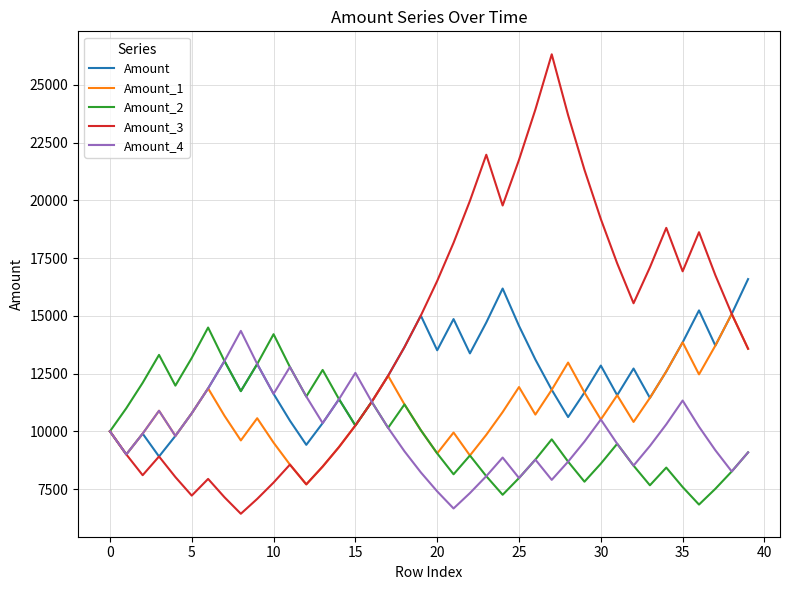

What is the minimum value shown in the chart?

6430.4